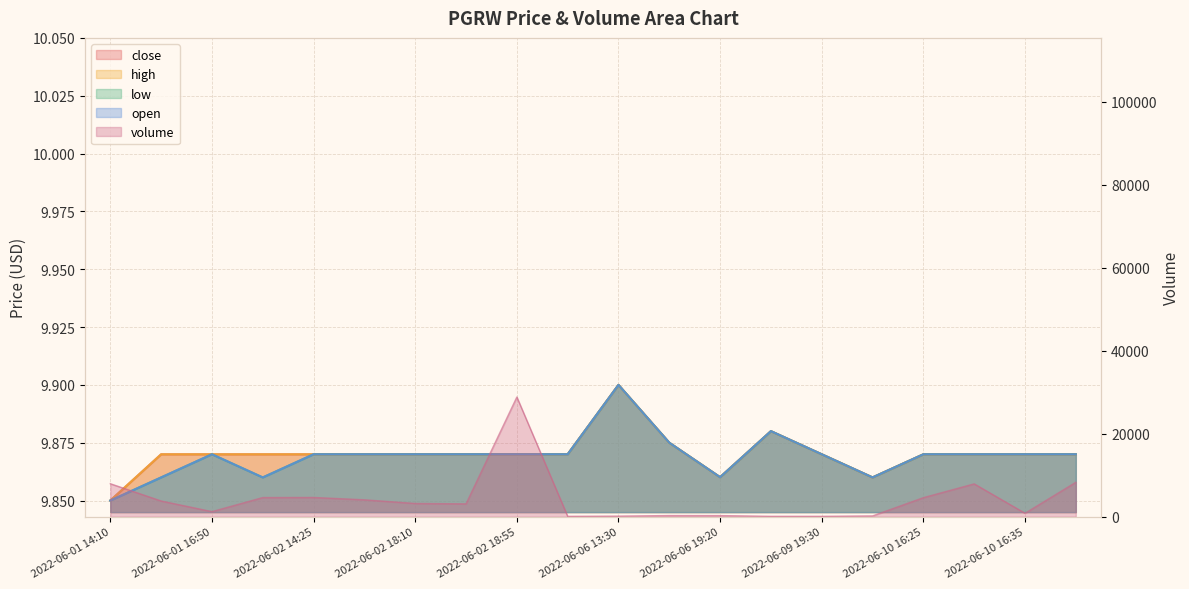

Which series has the largest total across all categories?

volume